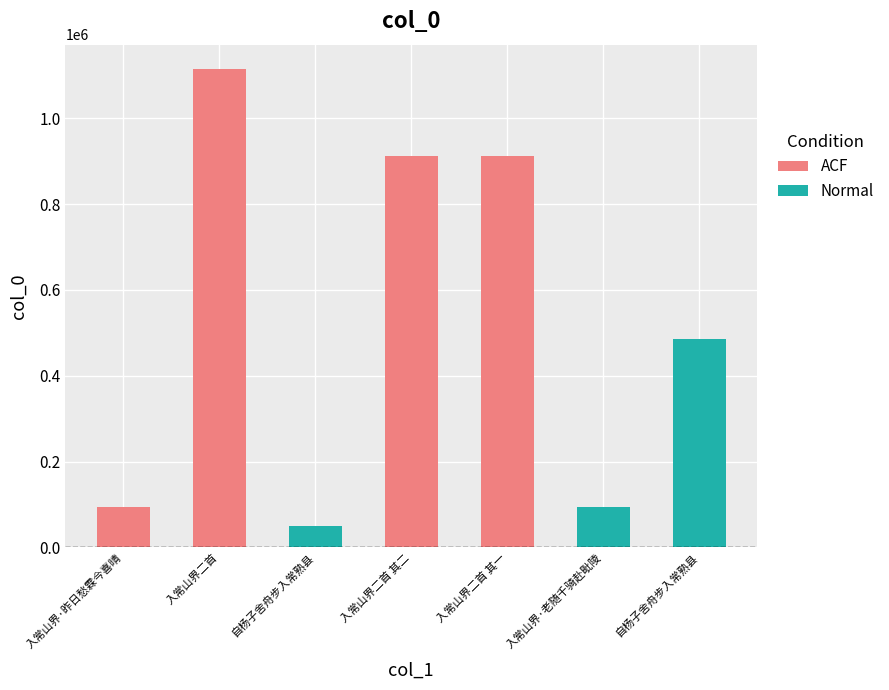

What is the value of the 3rd bar from the left?

49031